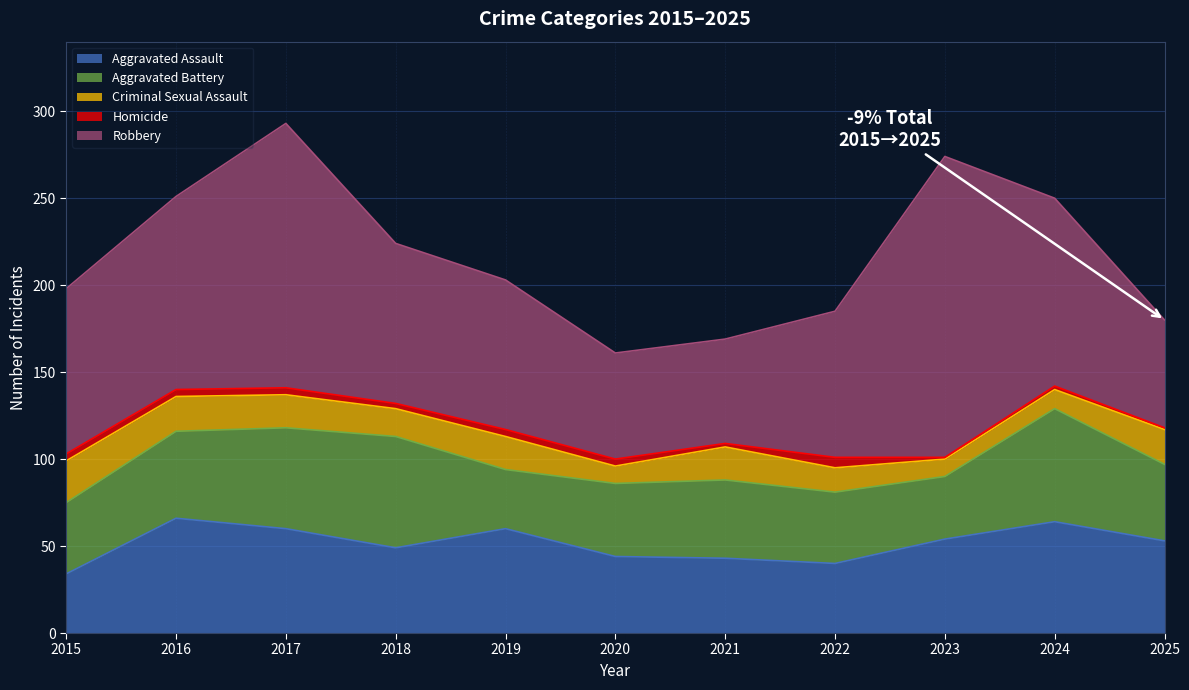

What is the difference between the highest and lowest values at 2015?

91